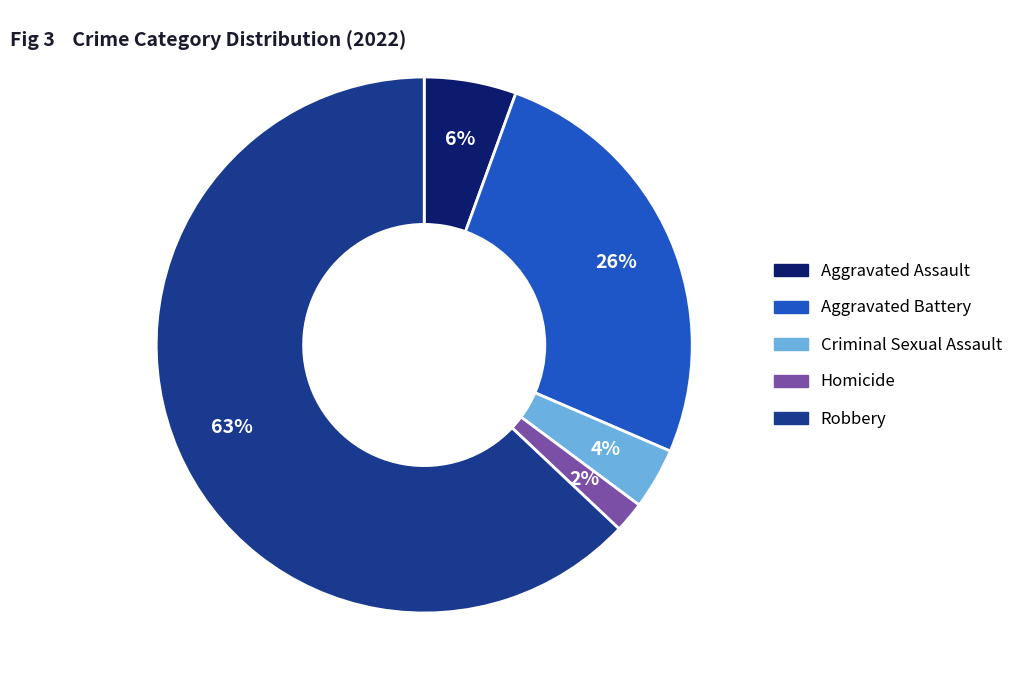

To the nearest percent, what is the average slice percentage?

20%